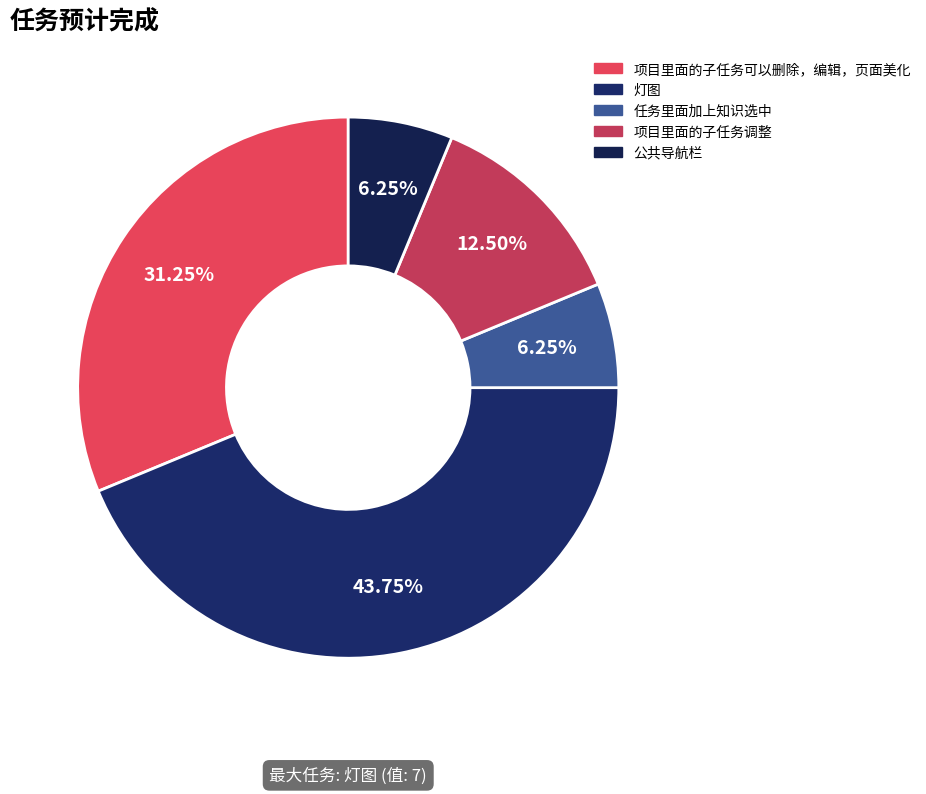

To the nearest percent, what is the difference between the 任务里面加上知识选中 and 灯图 slice percentages?

38%